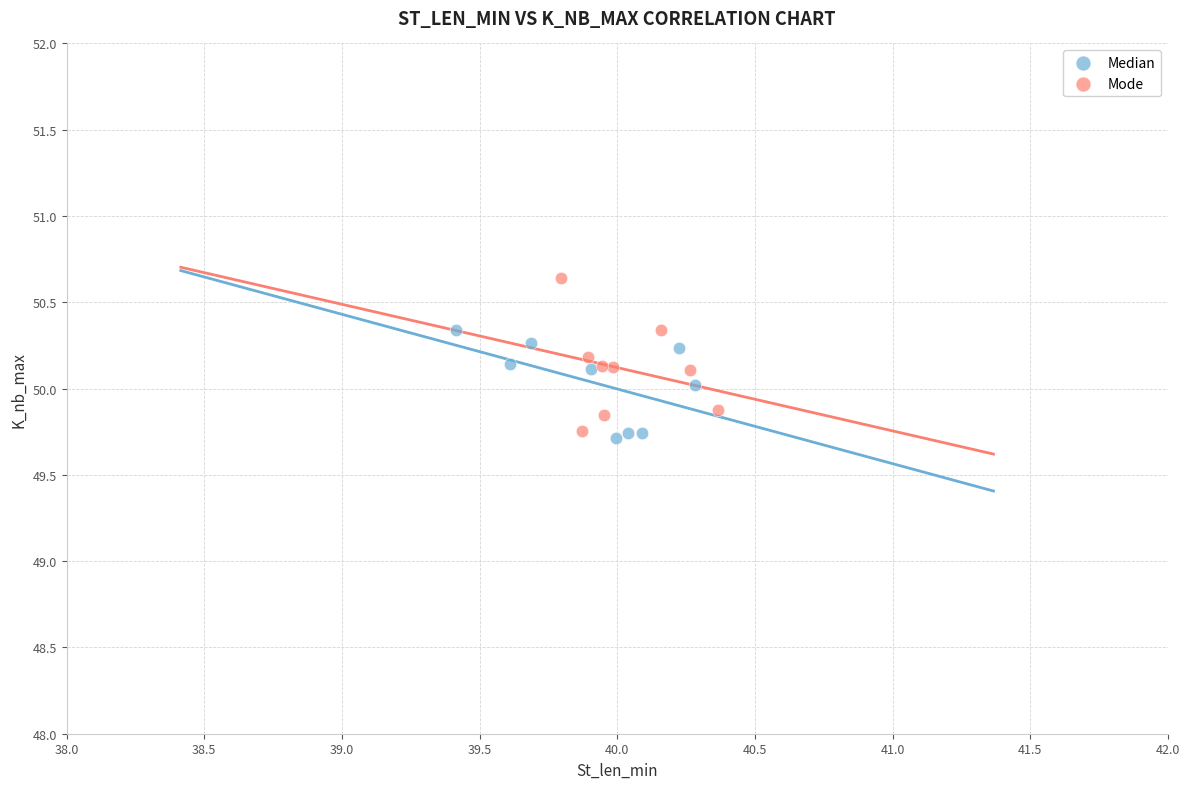

Which series contains the highest Y value?

Mode